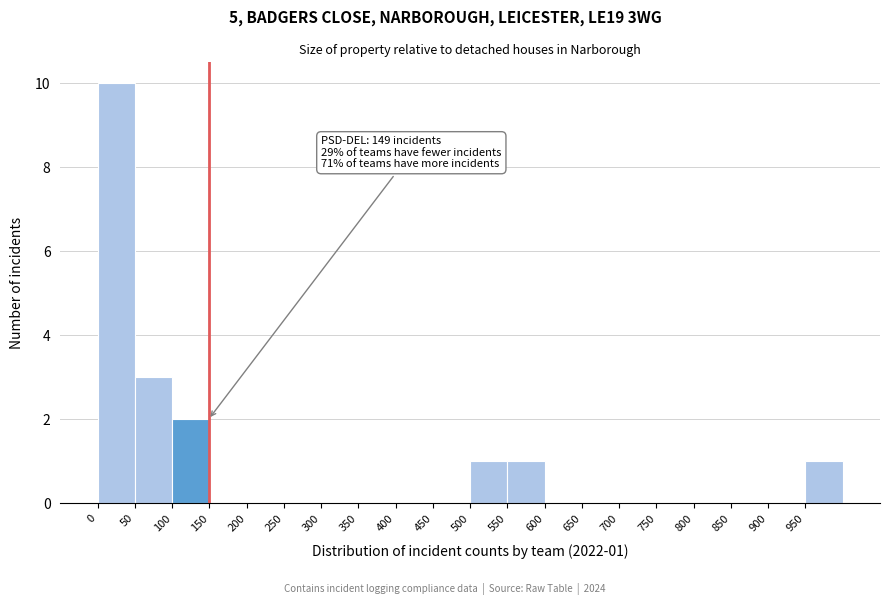

Which range on the x-axis has the tallest bar?

0 to 50